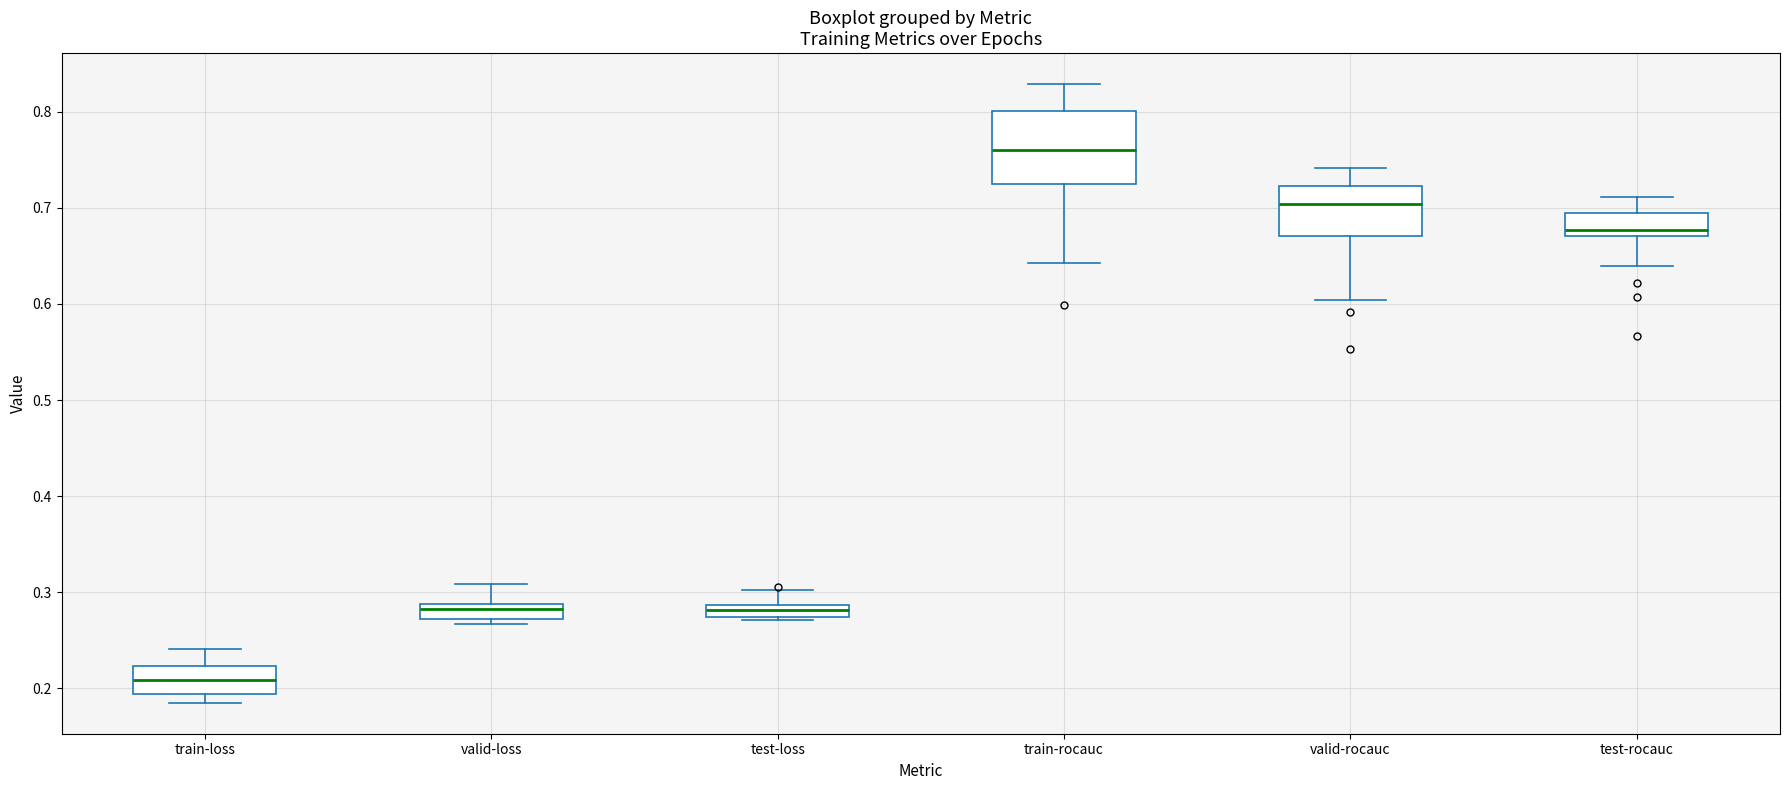

Which box has the lowest median line?

train-loss